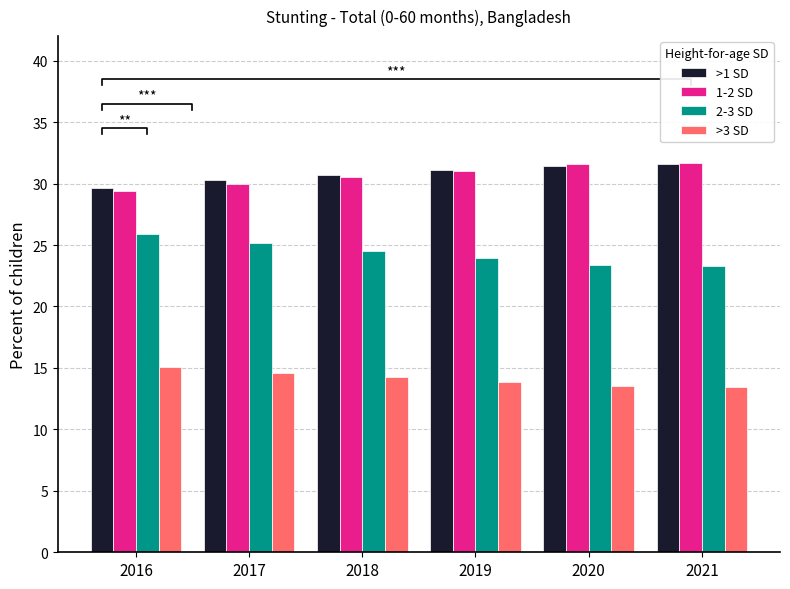

How many groups of bars are there?

6